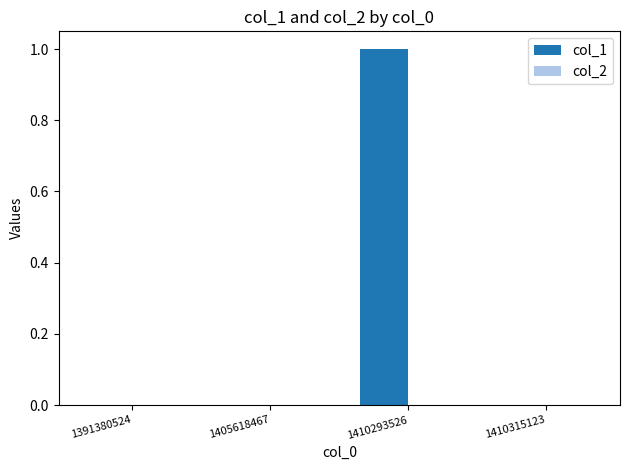

Is it true that the value at 1410315123 is -1?

False